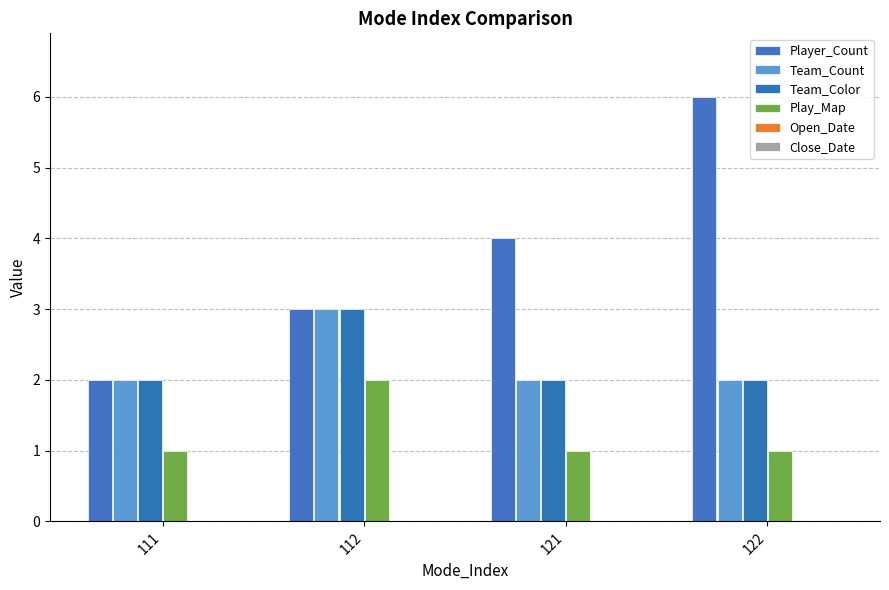

What is the maximum value shown in the chart?

6